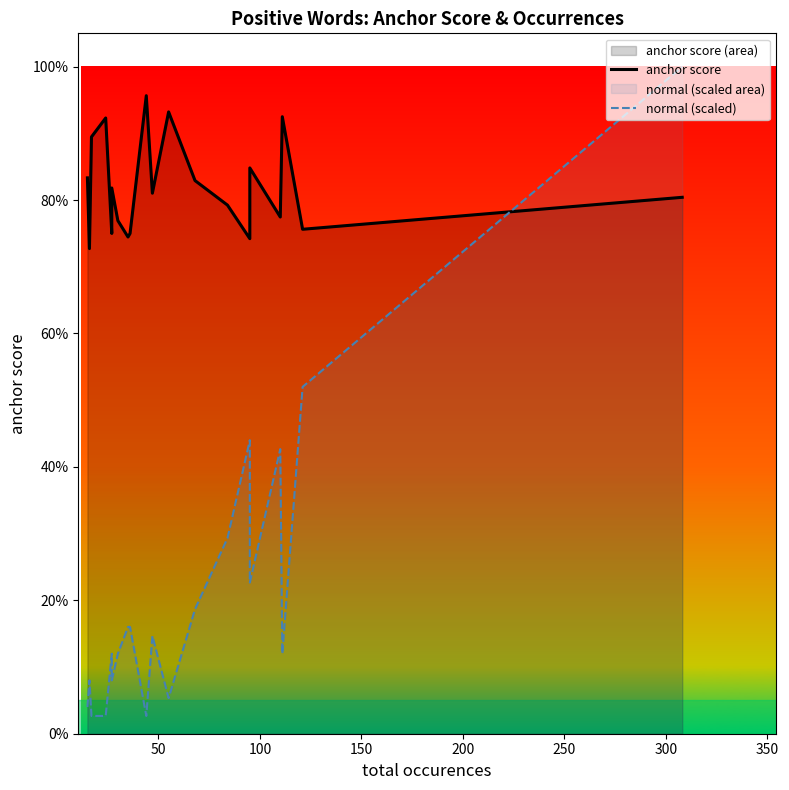

Reading right to left, extract all data points from this chart.

anchor score: 0.8	0.8	0.9	0.8	0.8	0.7	0.8	0.8	0.9	0.8	1.0	0.8	0.7	0.8	0.8	0.8	0.9	0.9	0.7	0.8
normal (scaled): 1.0	0.5	0.1	0.4	0.2	0.4	0.3	0.2	0.1	0.1	0.0	0.2	0.2	0.1	0.1	0.1	0.0	0.0	0.1	0.0